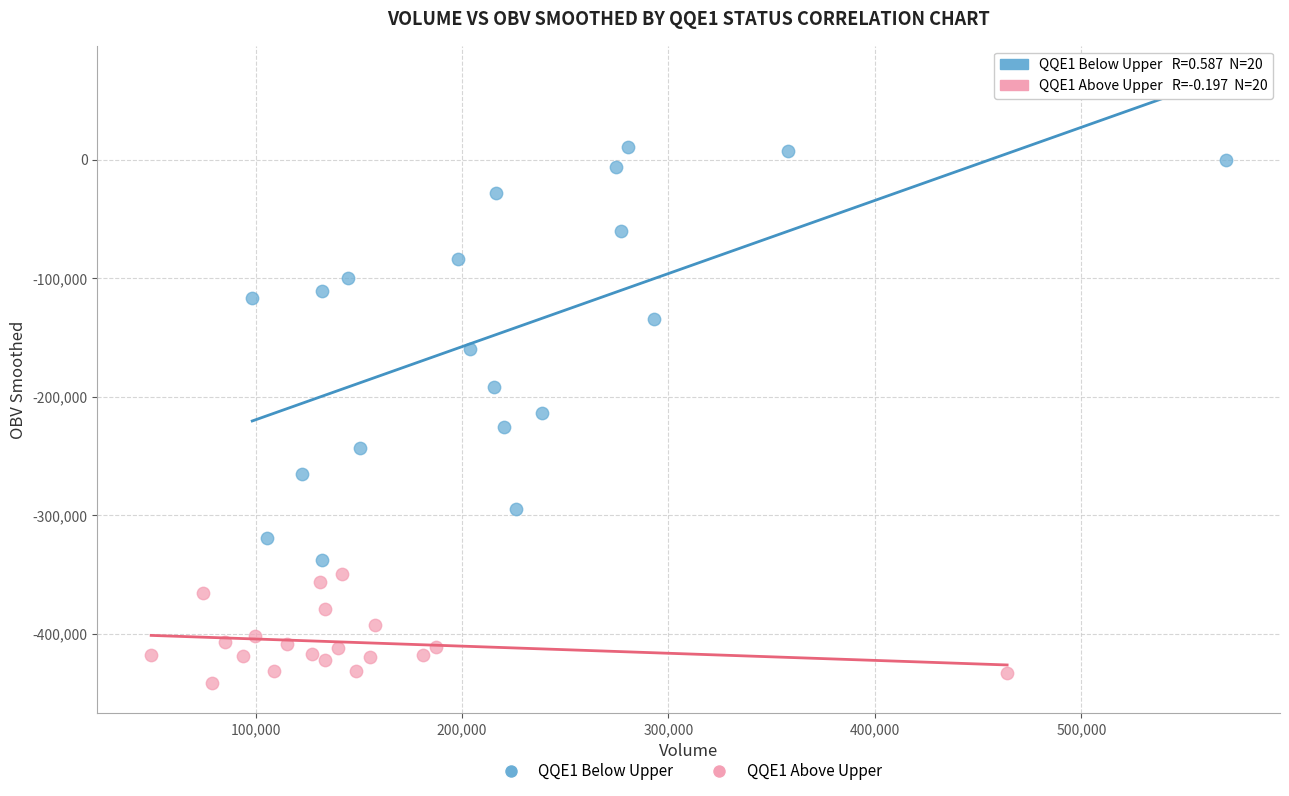

Which series reaches the minimum Y coordinate?

QQE1 Above Upper